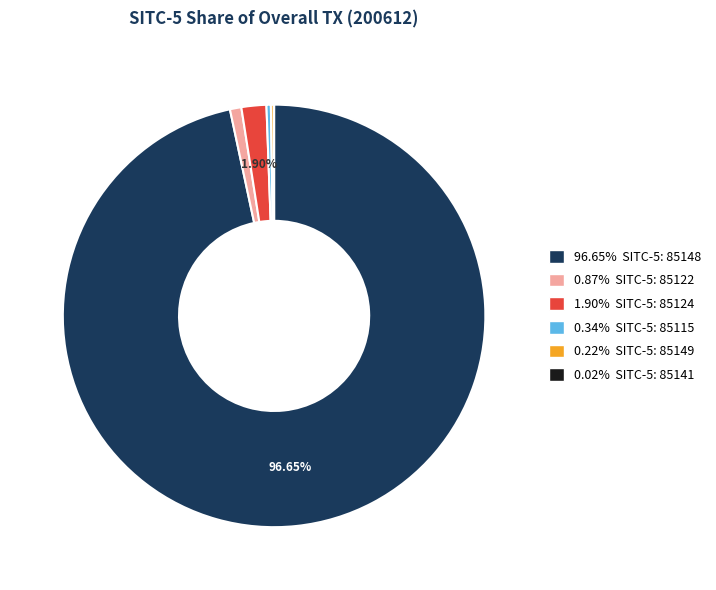

Is there a majority slice in this chart?

Yes